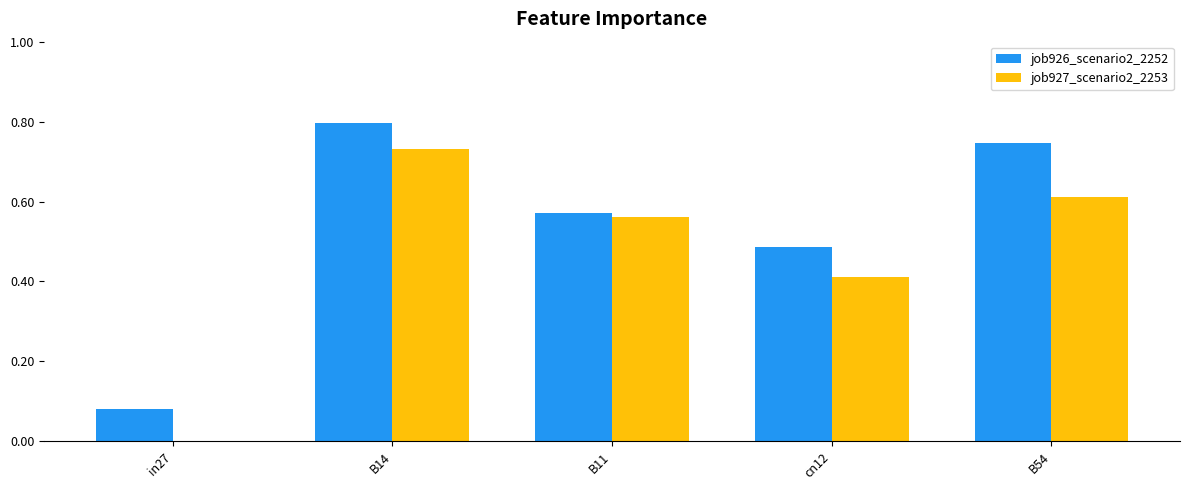

Between cn12 and B54, which series saw the biggest shift?

job926_scenario2_2252